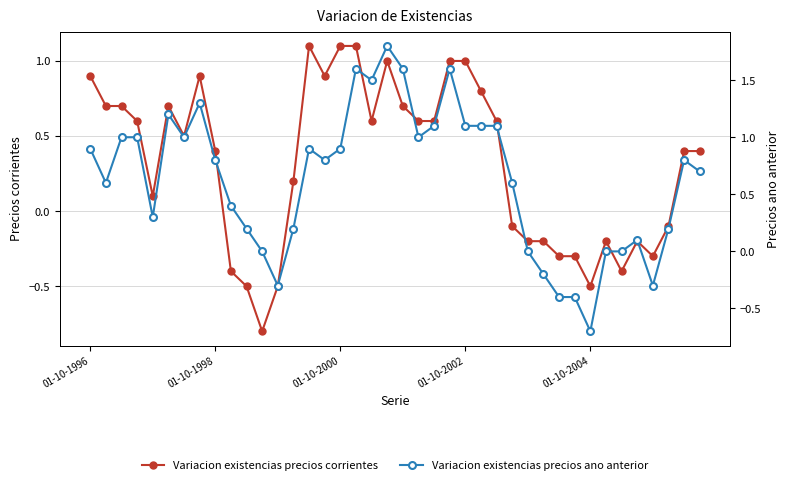

How many lines are shown in the chart?

2